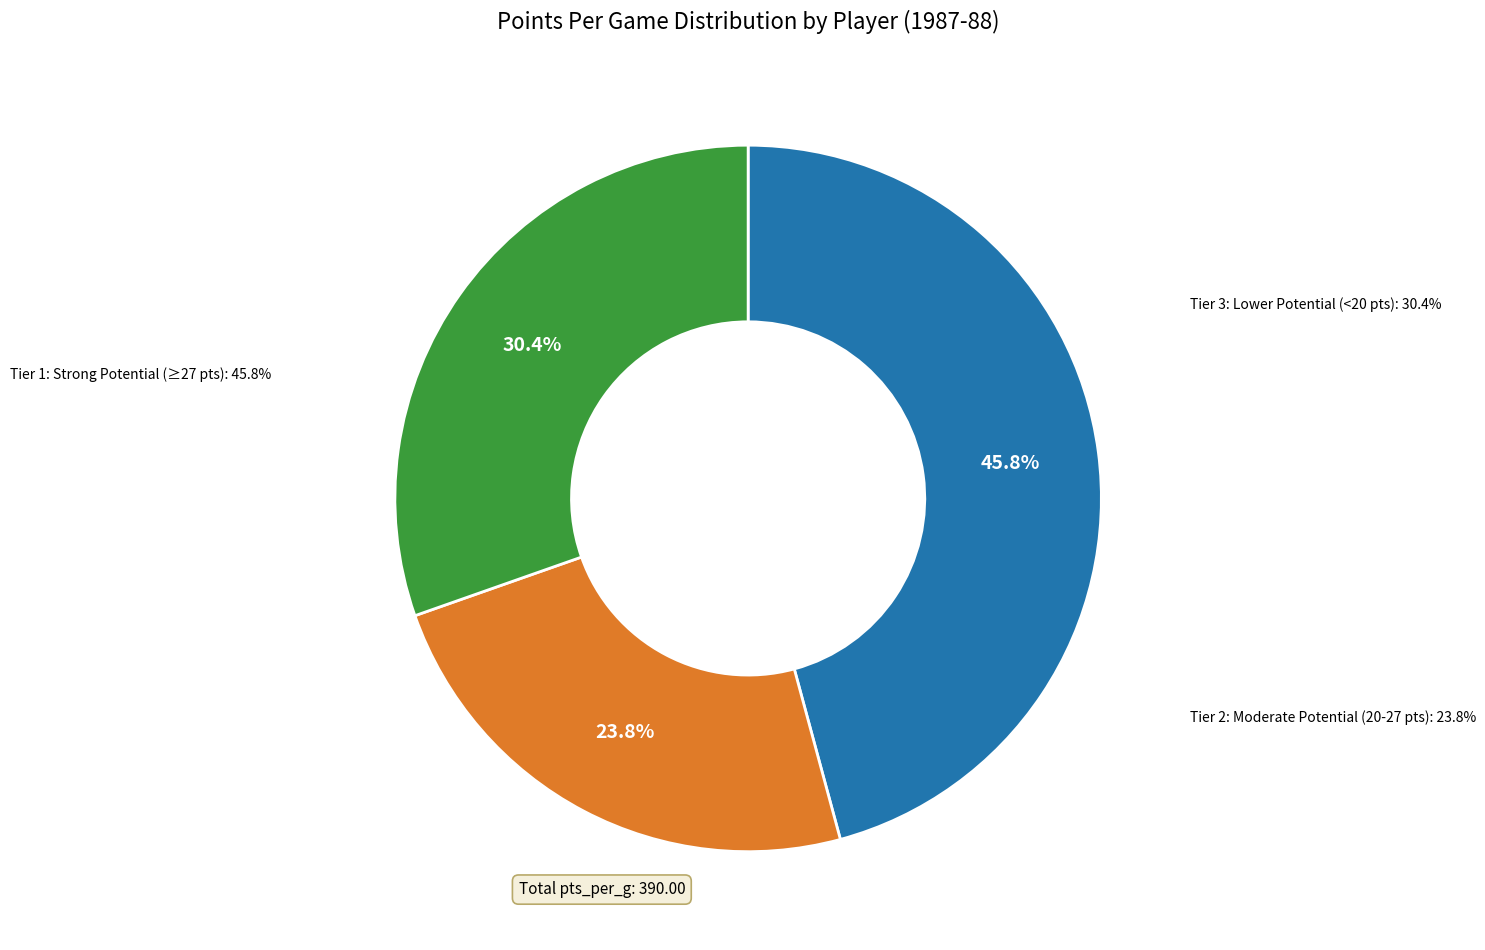

Is there any slice that represents more than half of the pie?

No